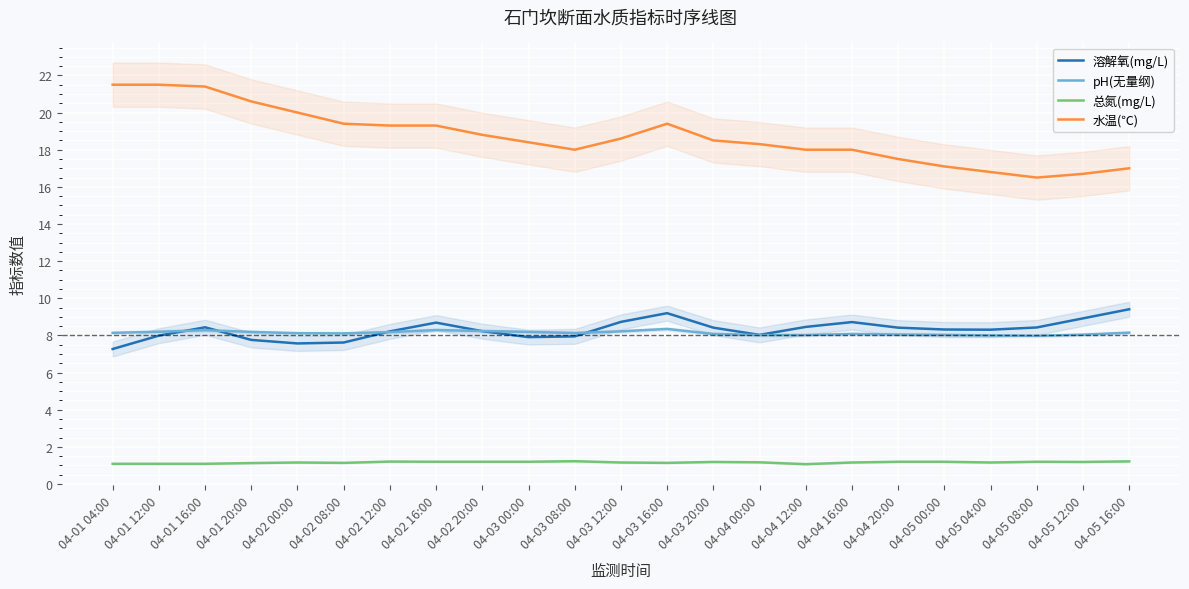

How many data points in pH(无量纲) are less than 8?

1